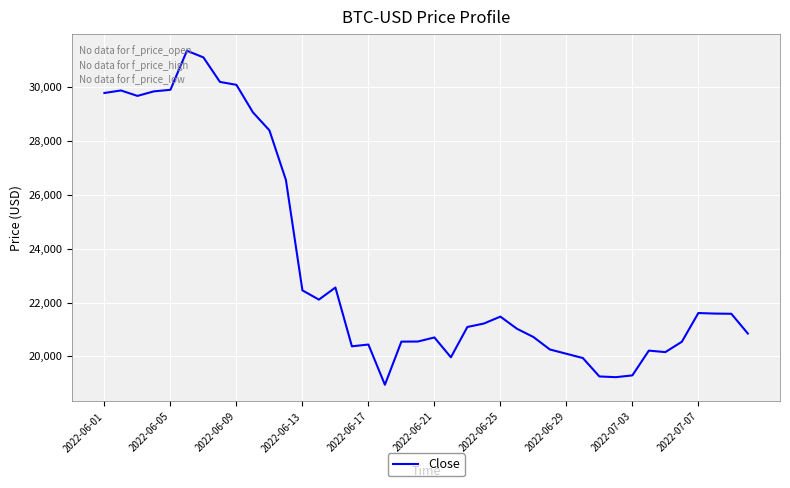

What is the greatest value displayed?

31349.2